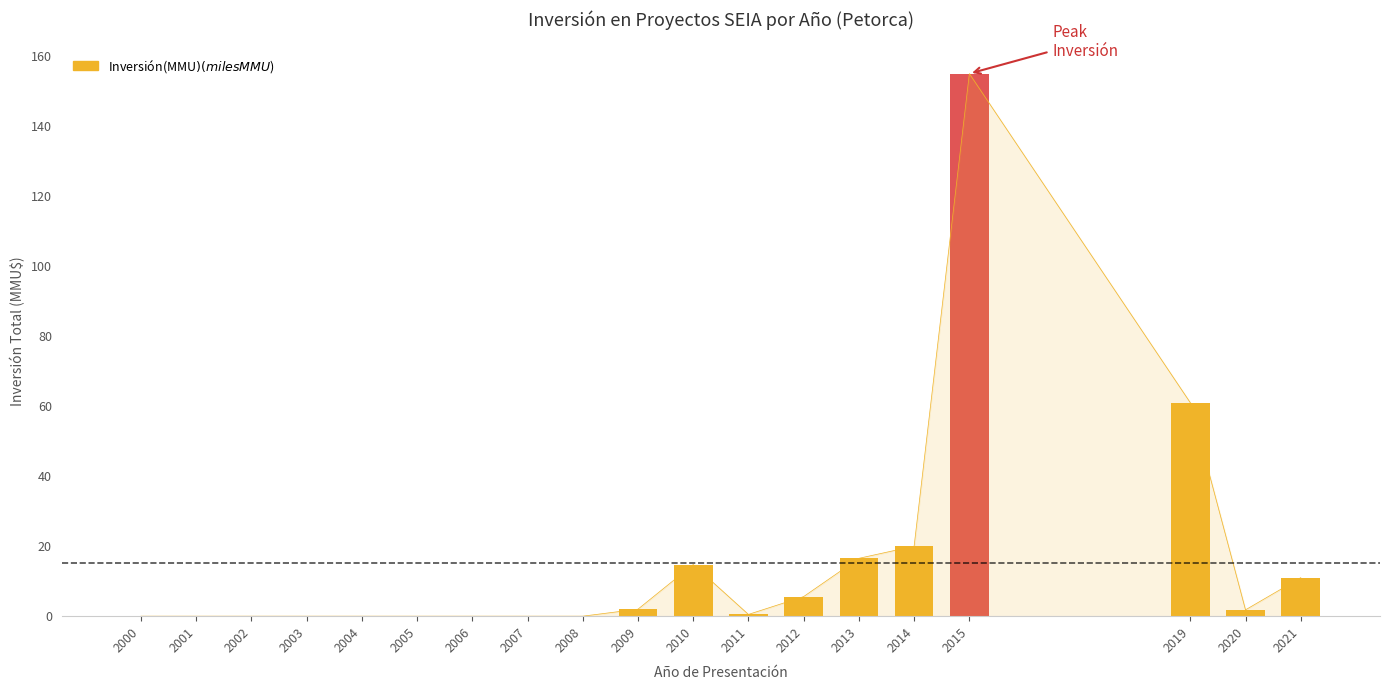

What is the sum of the values at 2009 and 2001?

2.0